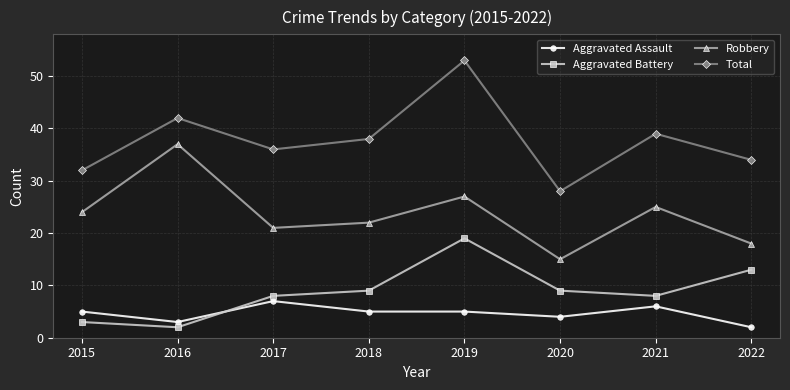

Between 2016 and 2019, which series saw the biggest shift?

Aggravated Battery